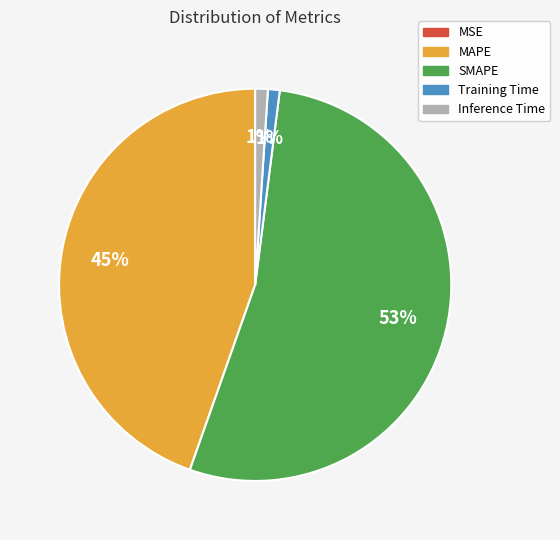

To the nearest percent, what portion does Training Time represent?

1%